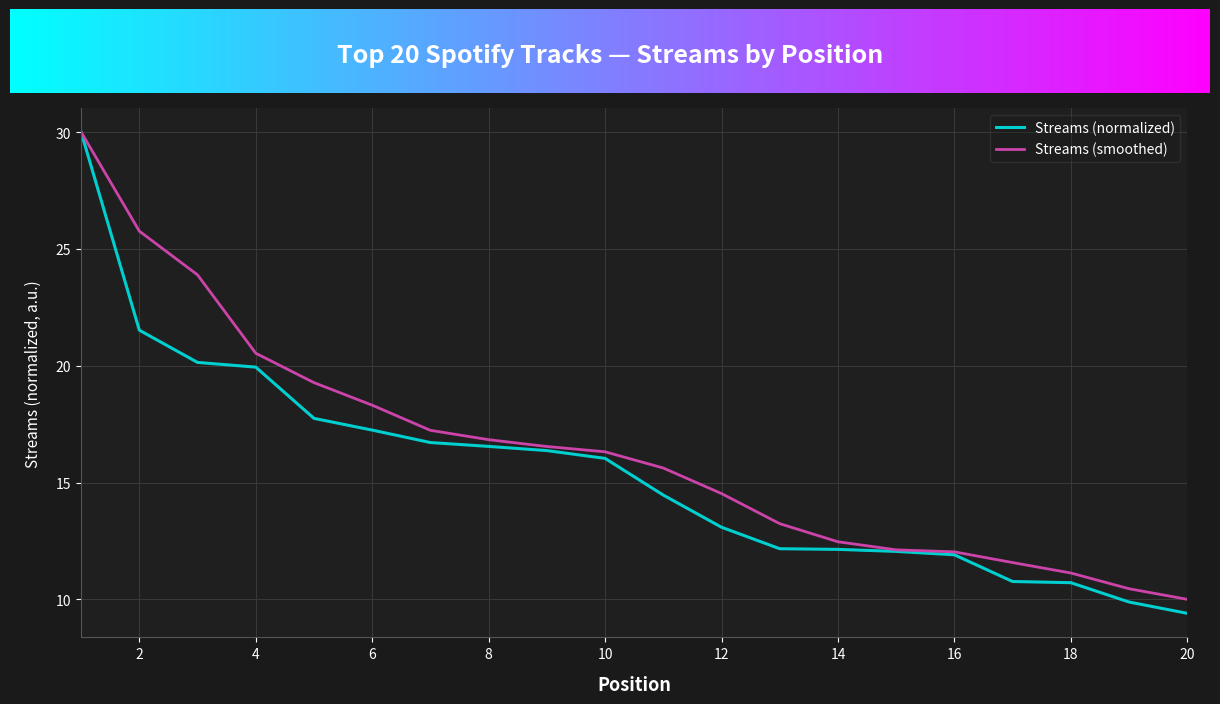

Rank the series by their average value, from highest to lowest.

Streams (smoothed), Streams (normalized)